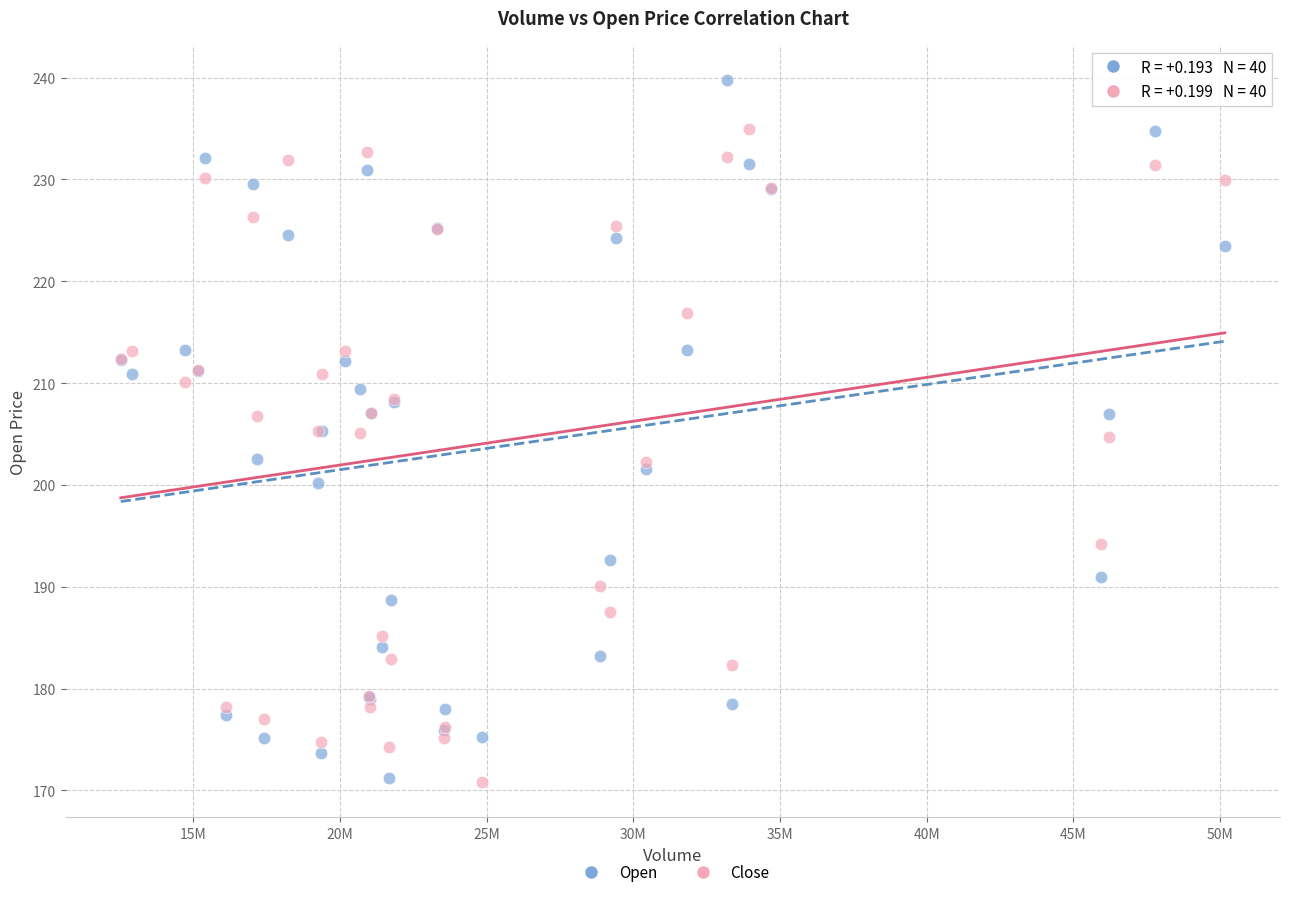

Which series has the largest Y range (max minus min)?

Open